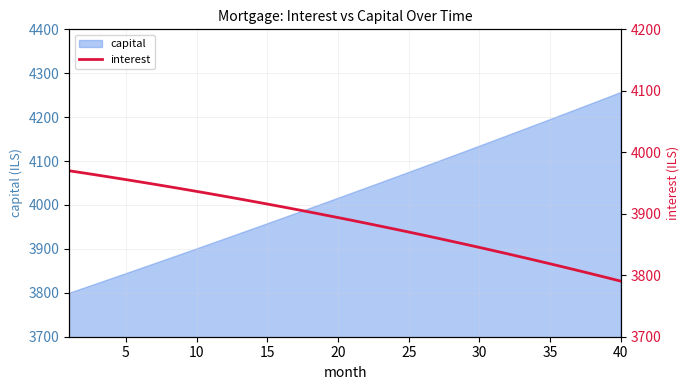

The value of capital at 35 is 1905.1. True or false?

False